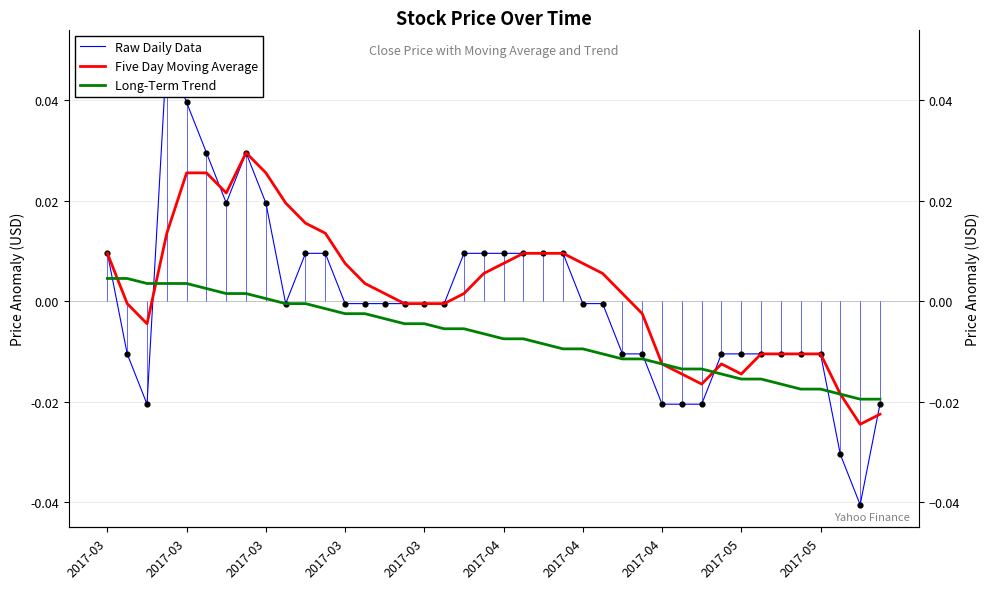

At how many categories does at least one series exceed 0?

24